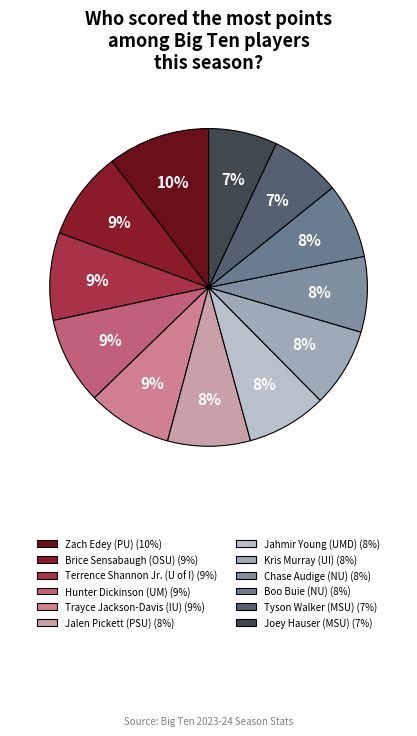

To the nearest percent, what is the difference between the largest and smallest slice percentages?

3%